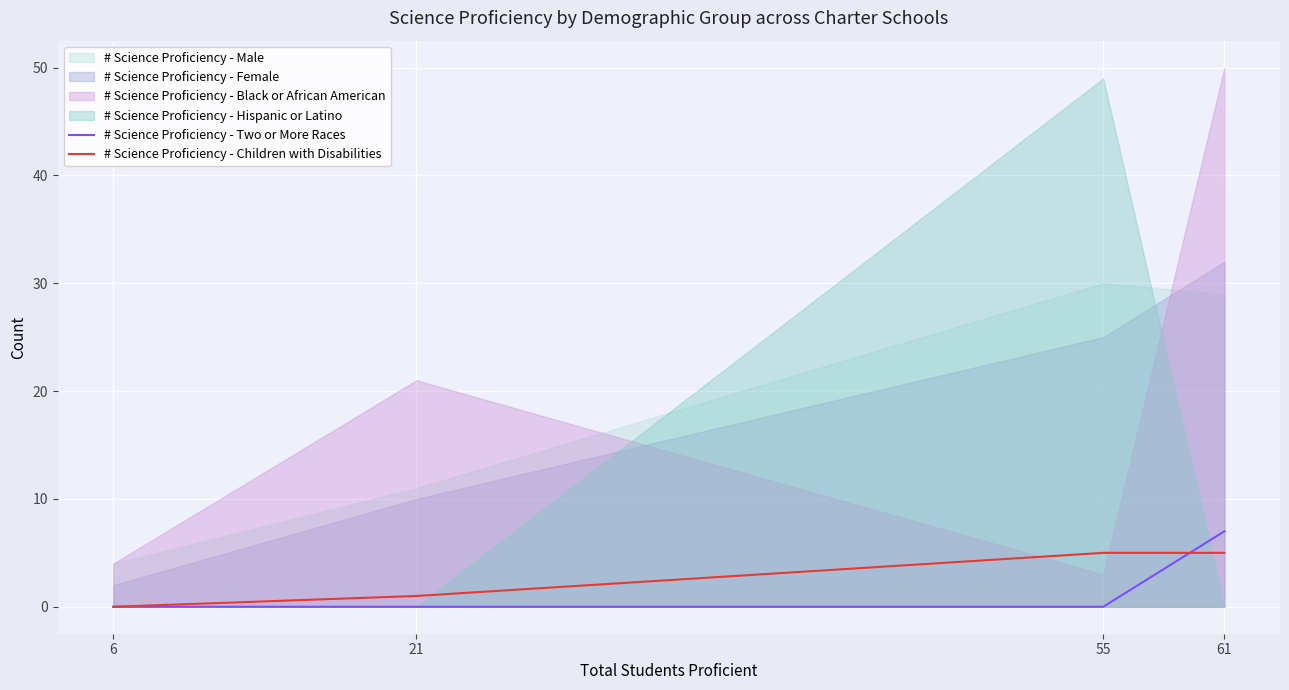

Which label corresponds to the smallest value in the chart?

6